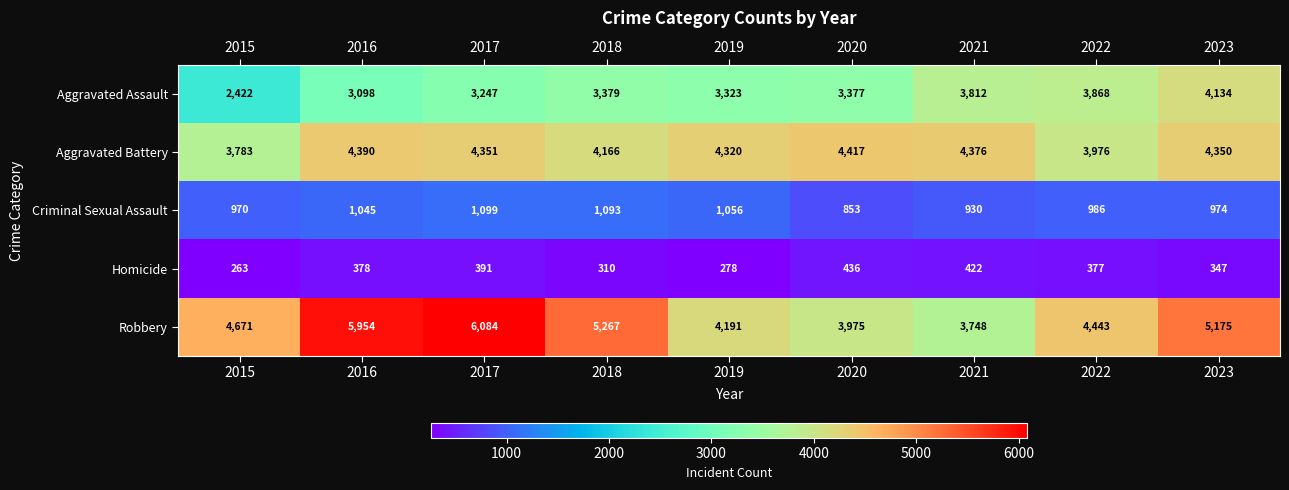

What is the spread (max minus min) of values at 2015?

4408